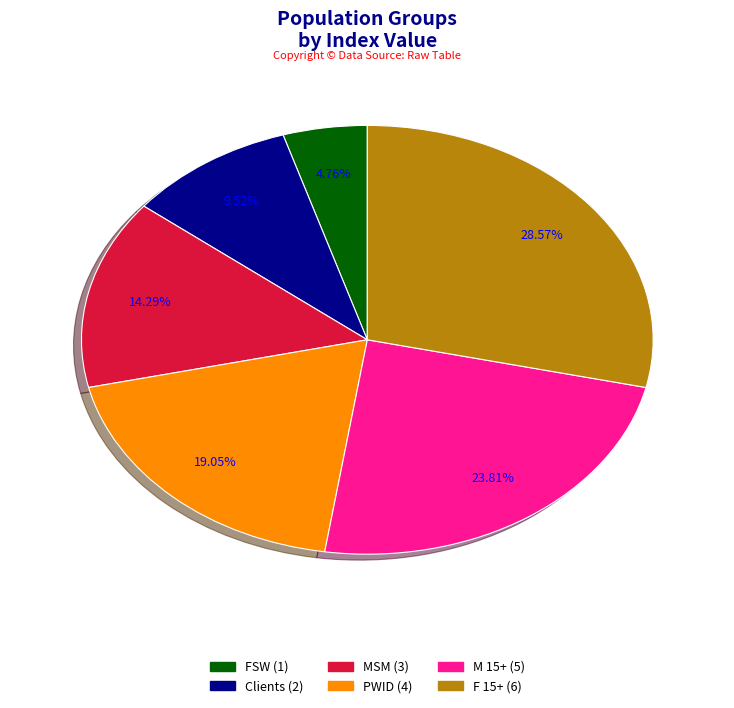

To the nearest percent, what portion does PWID represent?

19%